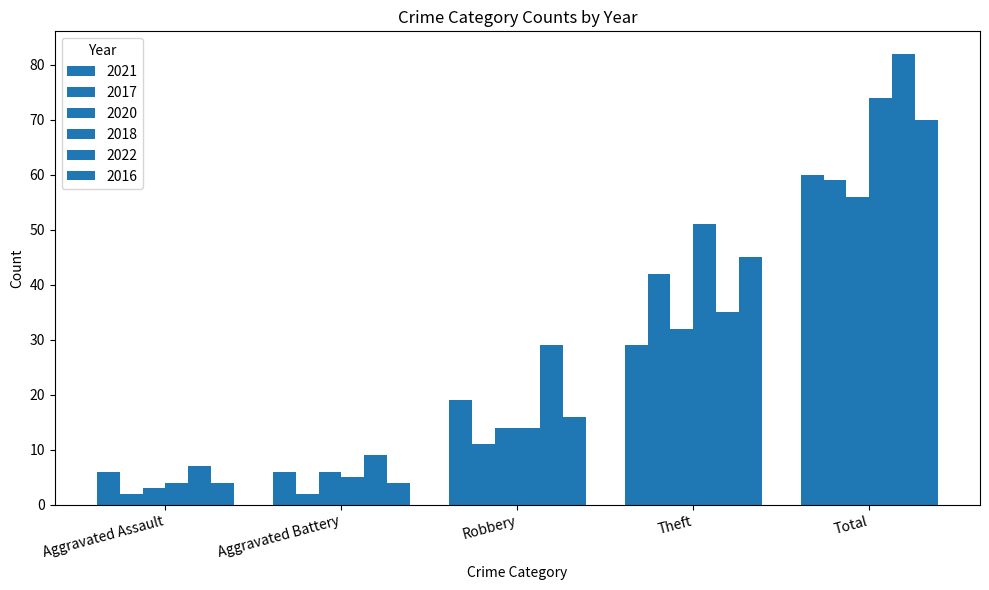

Is the value of 2021 at Aggravated Assault greater than the value of 2018 at Aggravated Assault?

Yes